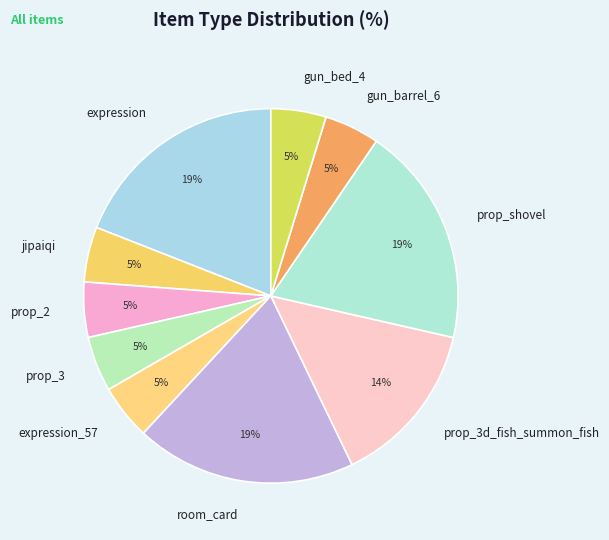

To the nearest percent, what is the combined percentage of expression_57 and gun_barrel_6?

10%